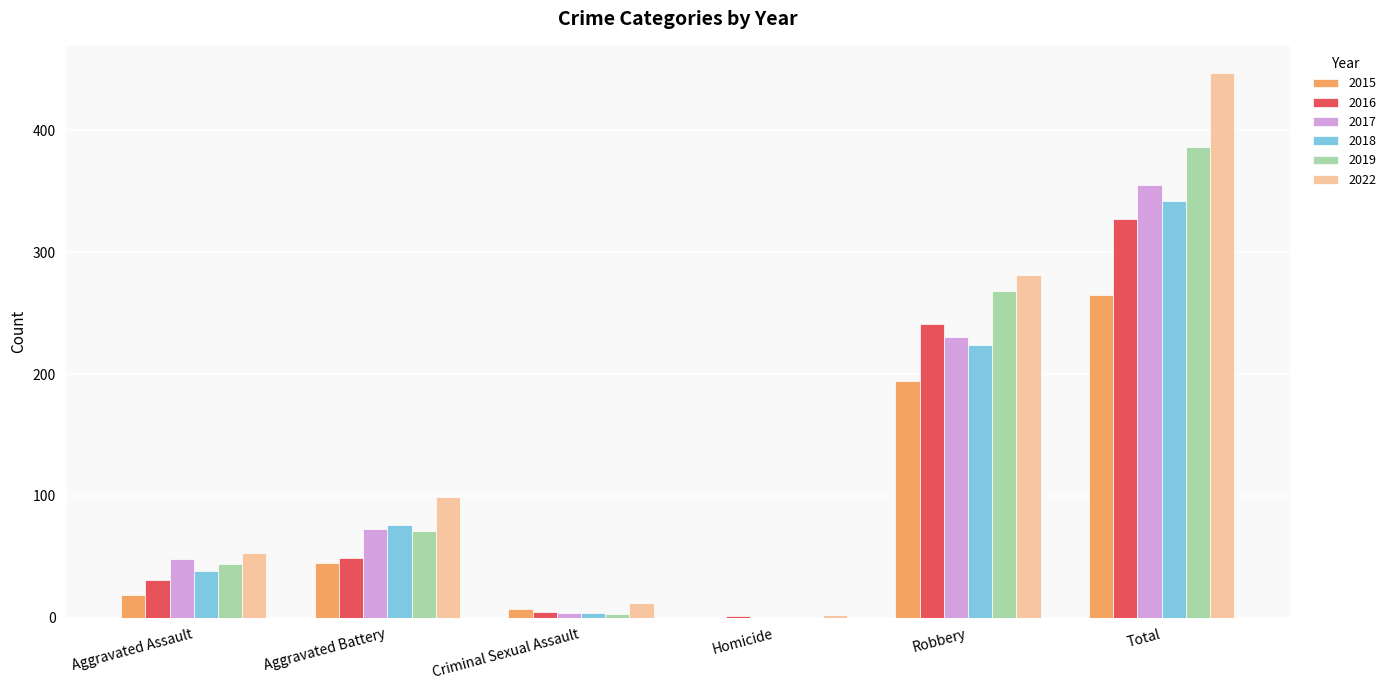

What is the sum of all 2016 values?

654